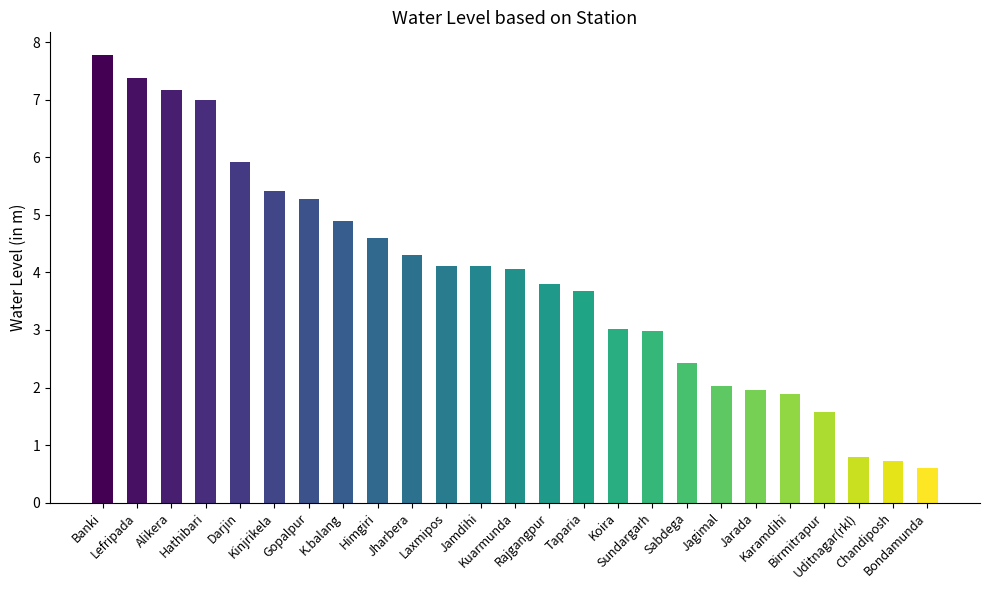

What is the value of the 5th bar from the left?

5.9